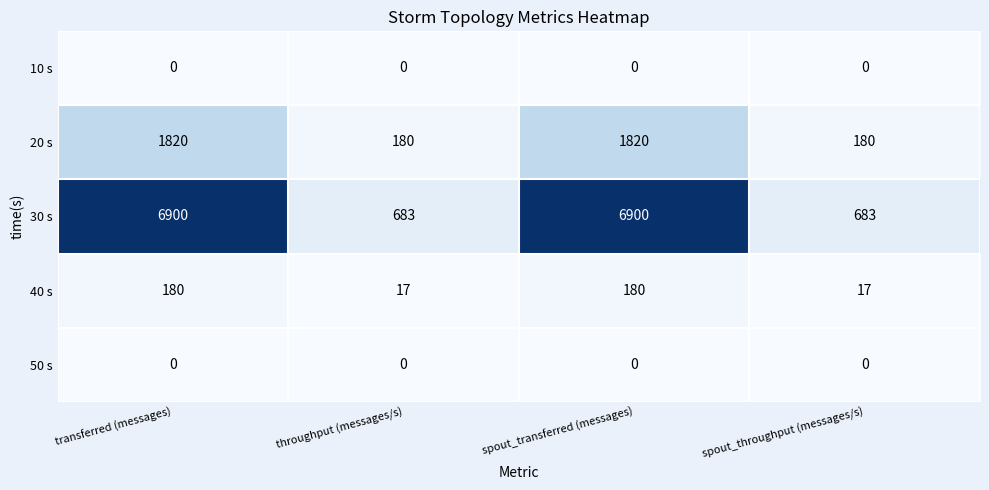

Reading right to left, list all the values displayed in this chart.

10 s: 0	0	0	0
20 s: 180	1820	180	1820
30 s: 683	6900	683	6900
40 s: 17	180	17	180
50 s: 0	0	0	0